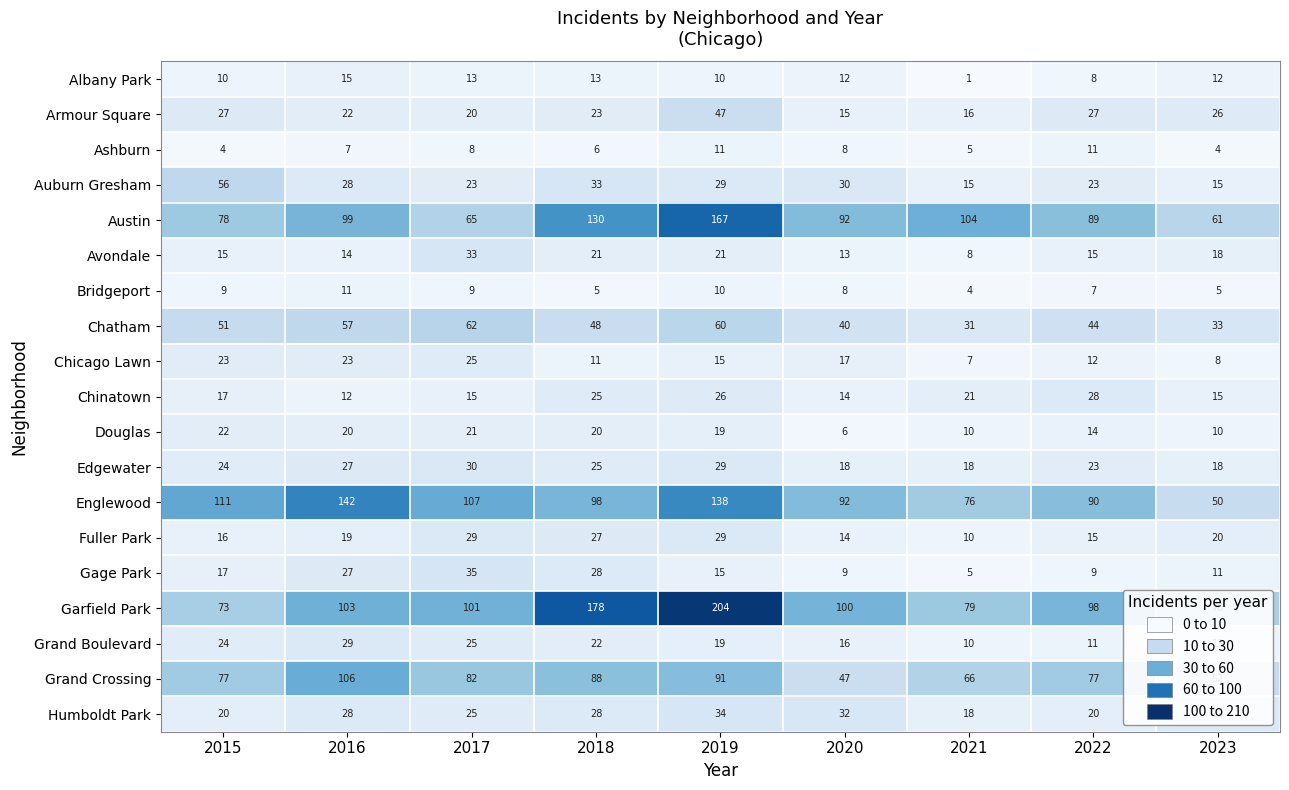

Is it true that Albany Park equals 13 at 2018?

True